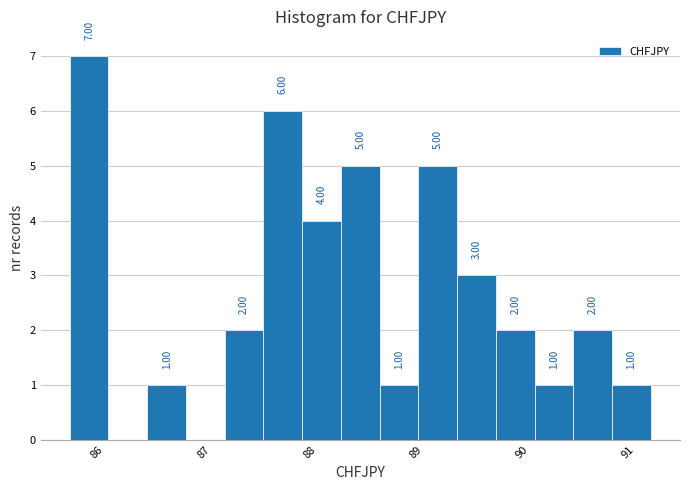

Read against the x-axis, roughly where is the centre of the tallest bar?

85.9